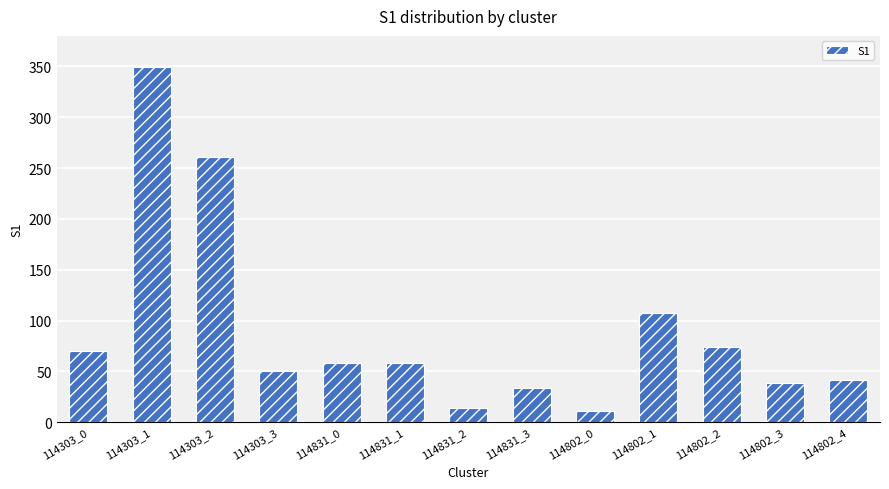

How many data points does each series have?

13